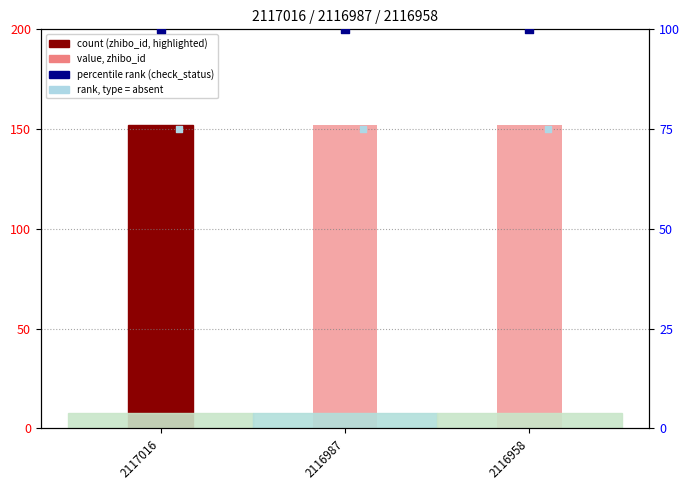

Which series contains the lowest Y value?

type (rank, absent)